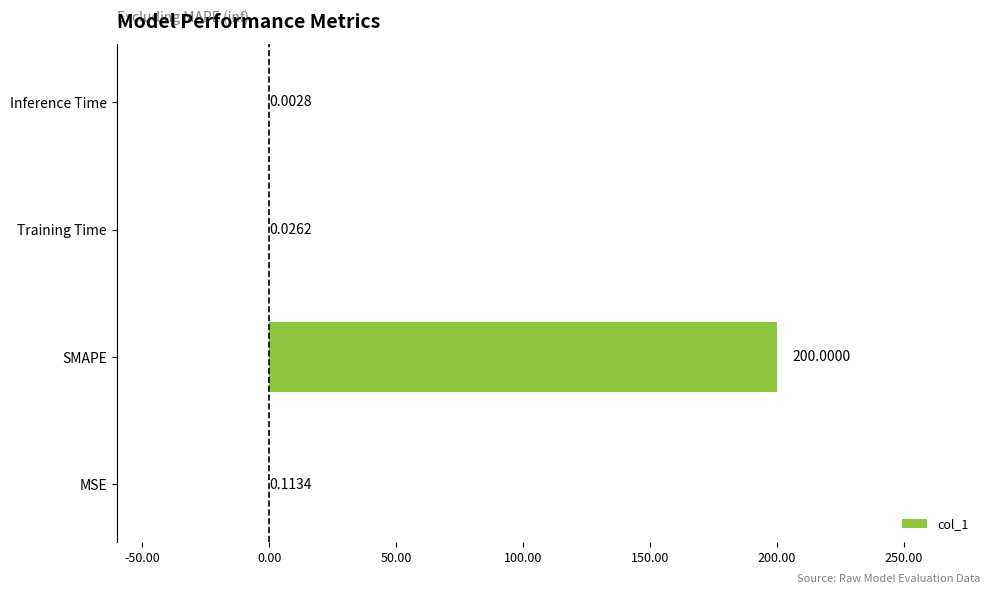

At which label is the value closest to 100?

MSE